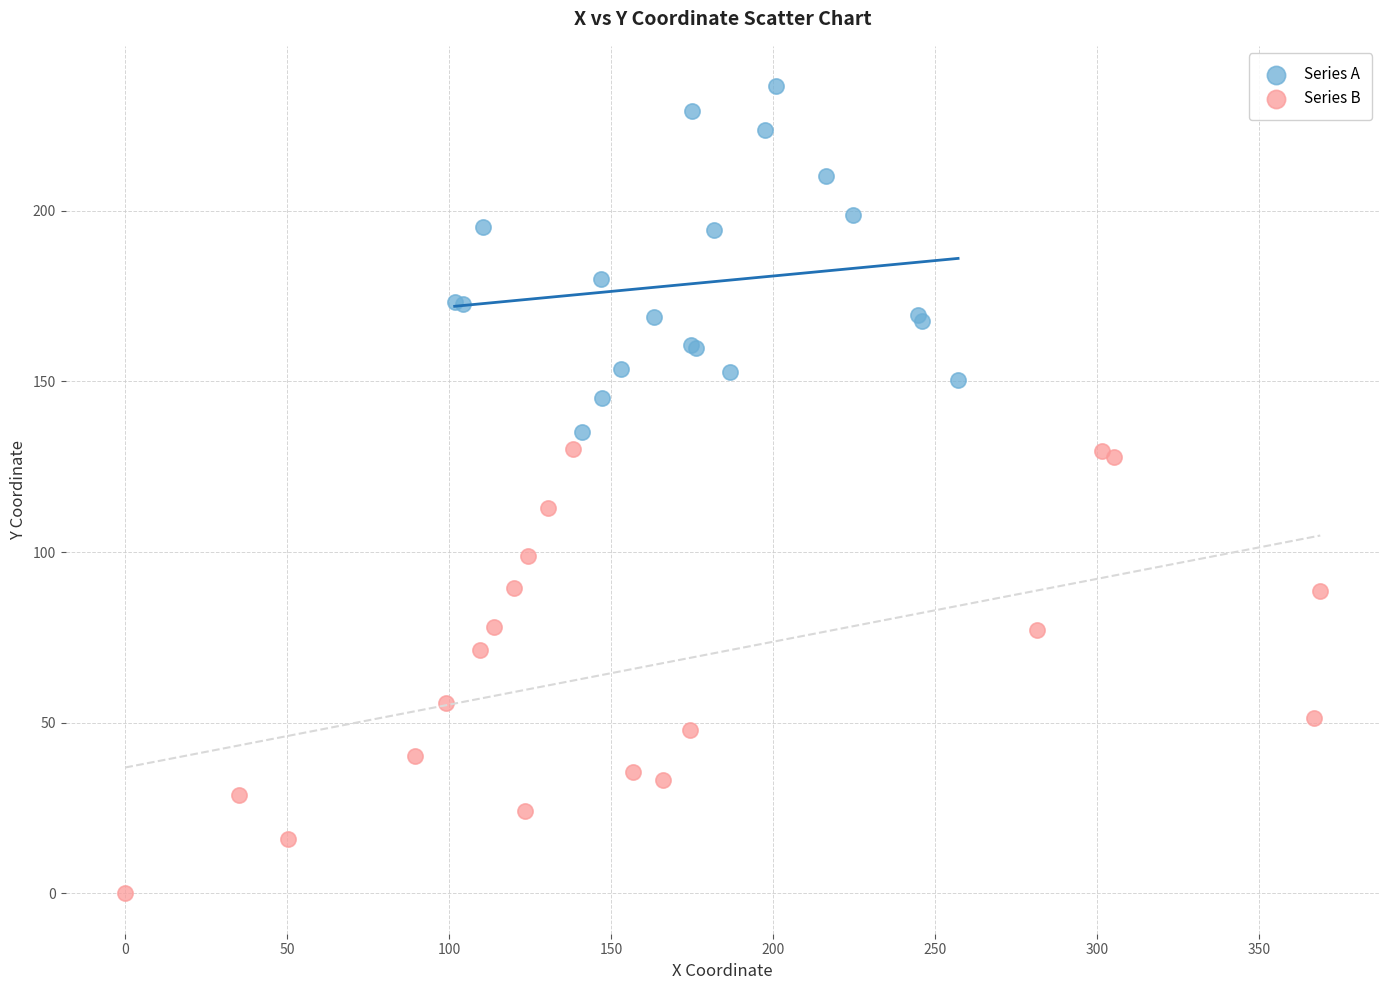

Which series contains the lowest Y value?

Series B